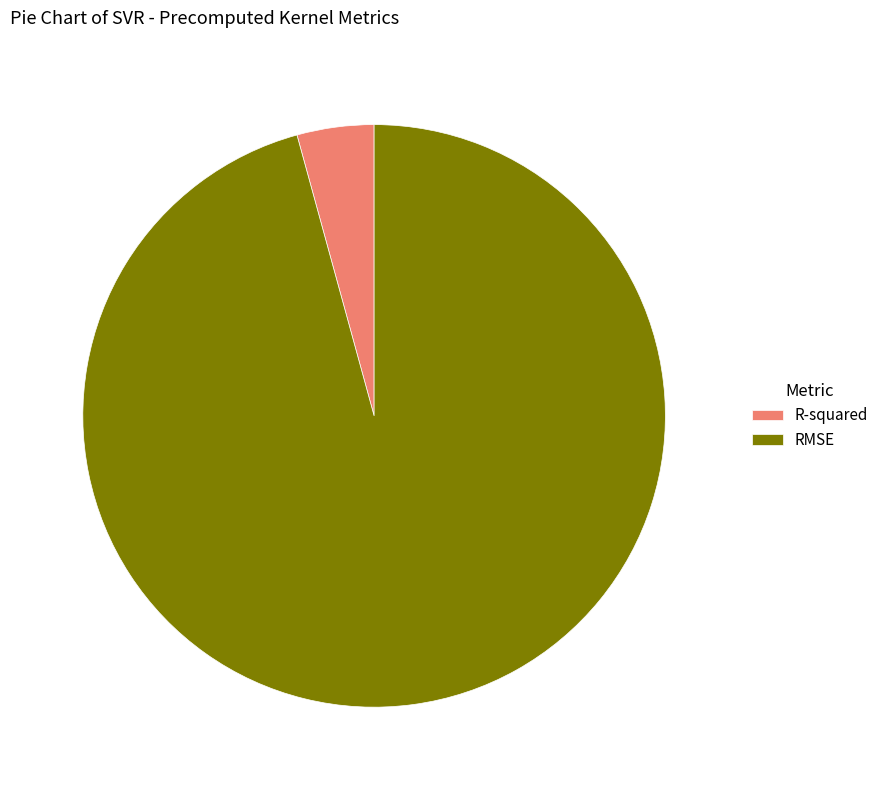

Which has a higher value, RMSE or R-squared?

RMSE